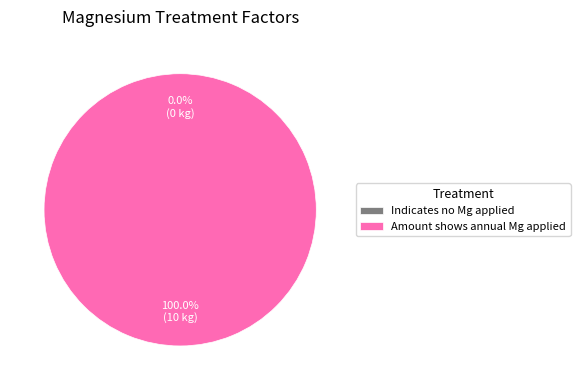

To the nearest percent, what is the difference between the Indicates no Mg applied and Amount shows annual Mg applied slice percentages?

100%